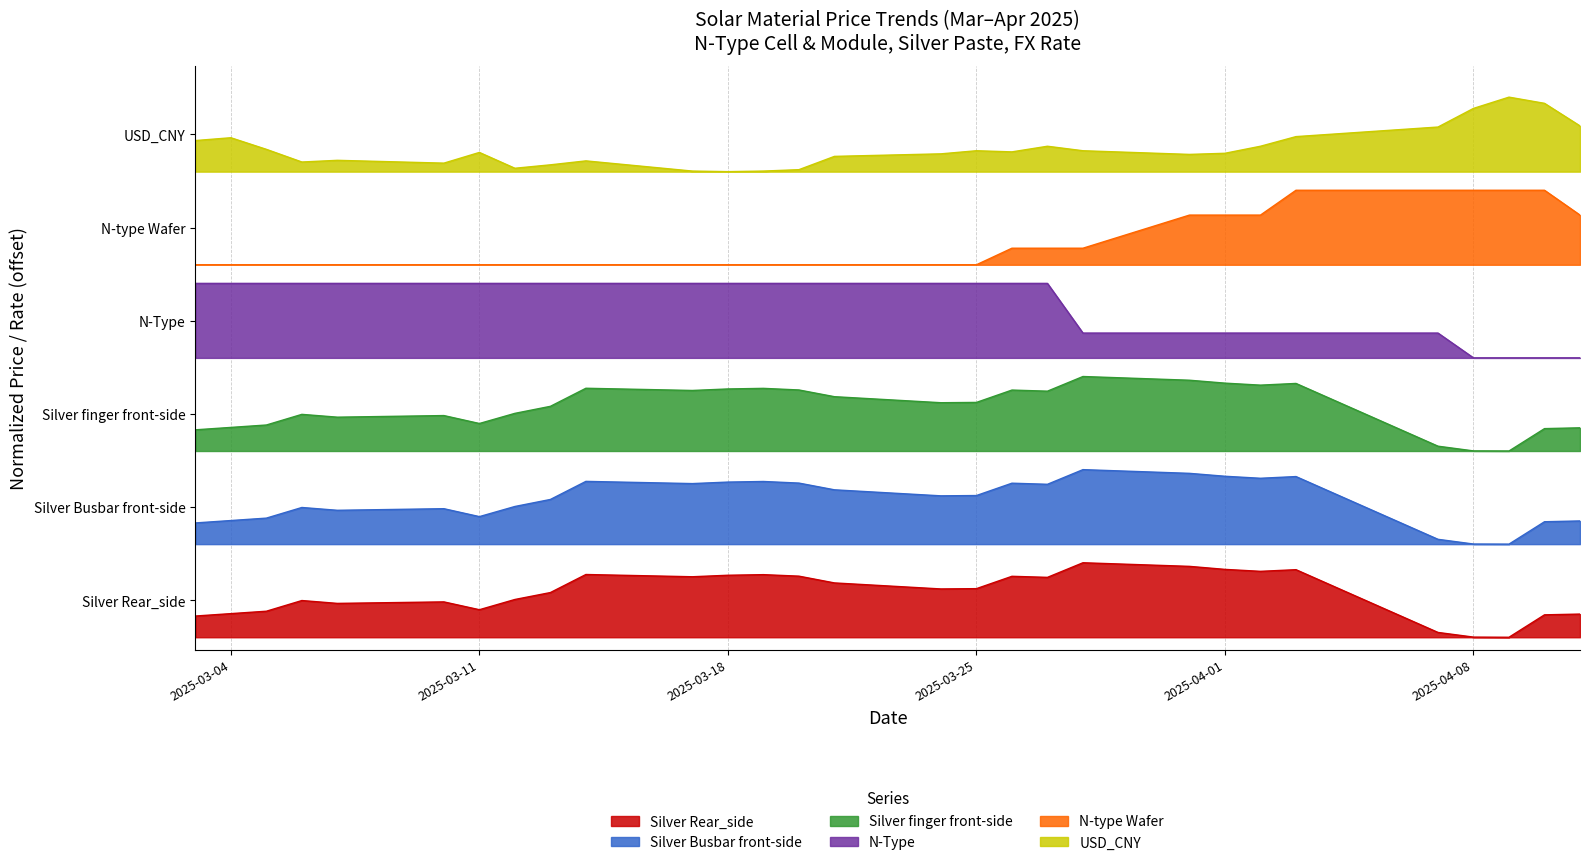

True or false: Silver Rear_side and N-type Wafer intersect in this chart.

False